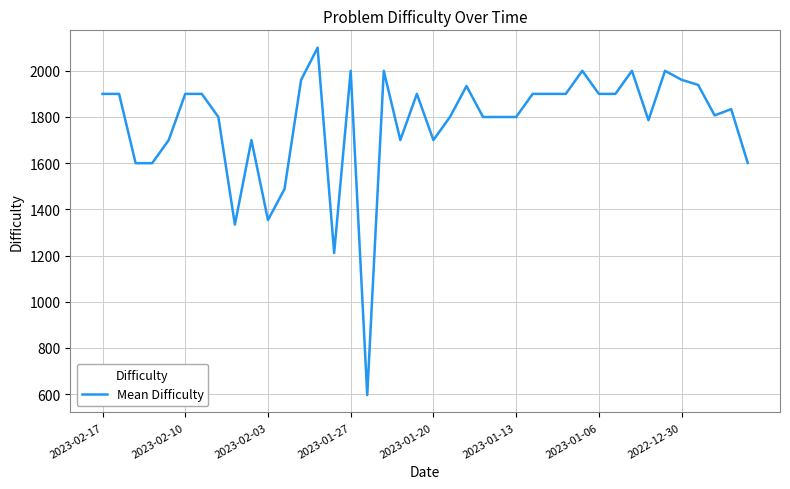

What is the difference between the maximum and minimum values?

1504